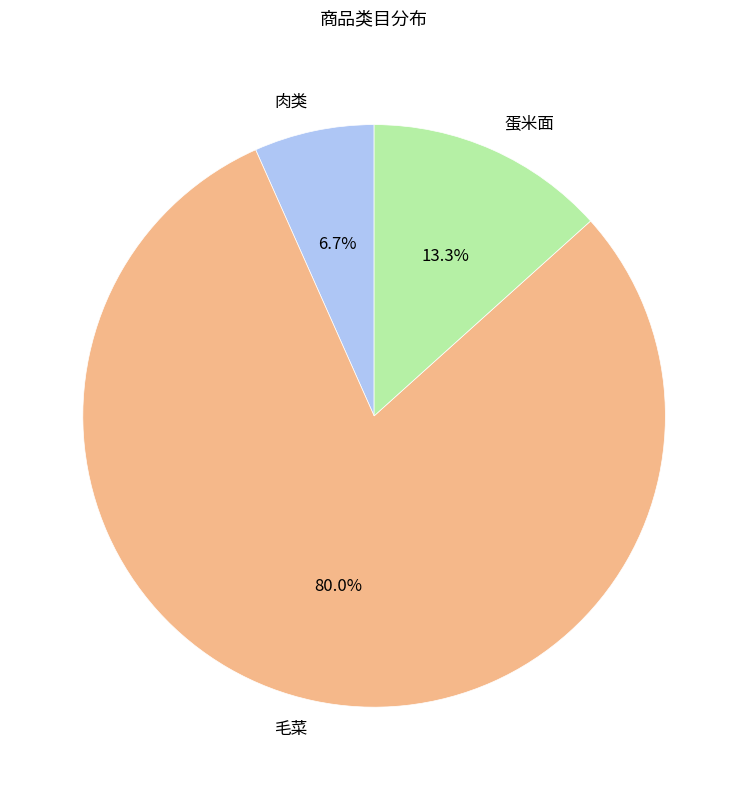

What percentage do 毛菜 and 肉类 together represent?

86.7%